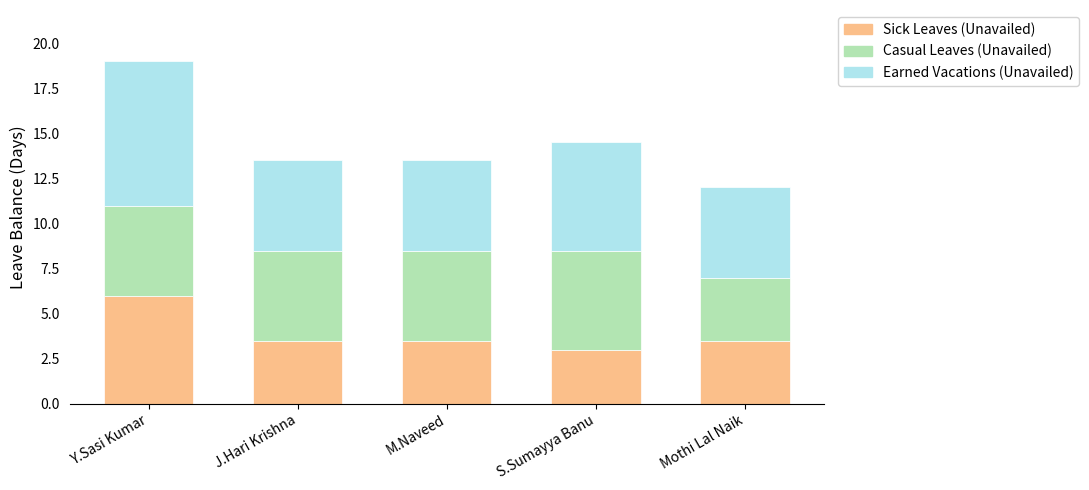

The Sick Leaves (Unavailed) series shows 3.5 at M.Naveed. True or false?

True